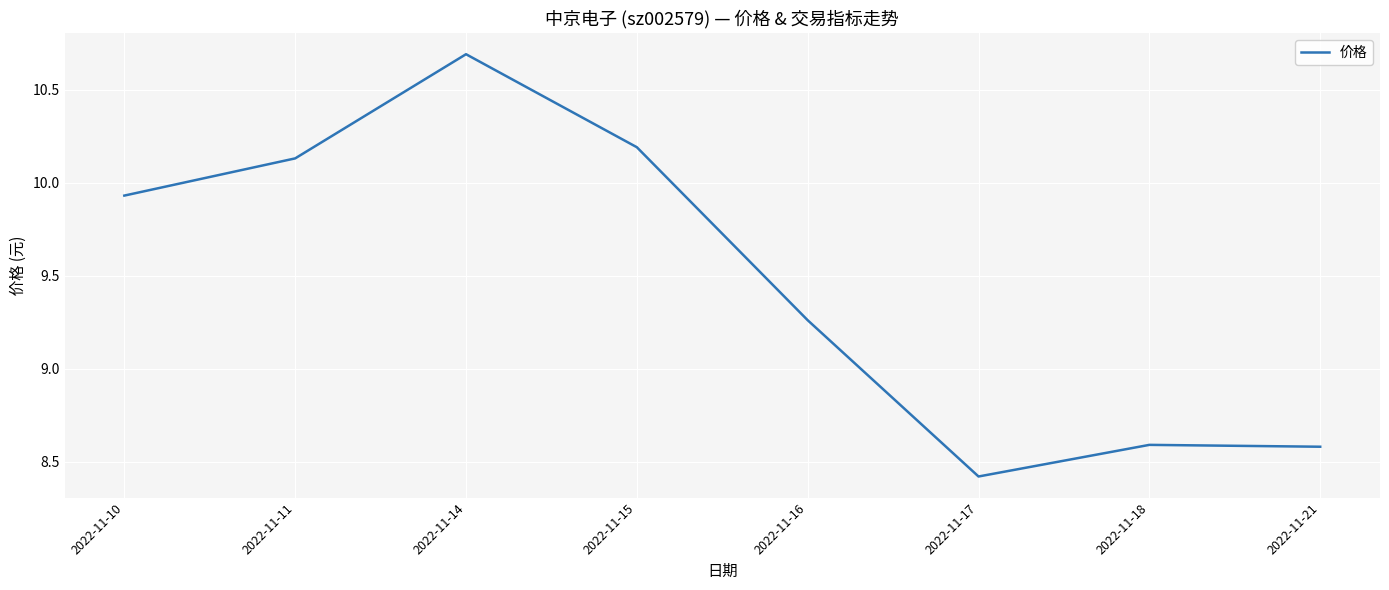

What is the minimum value shown in the chart?

8.4